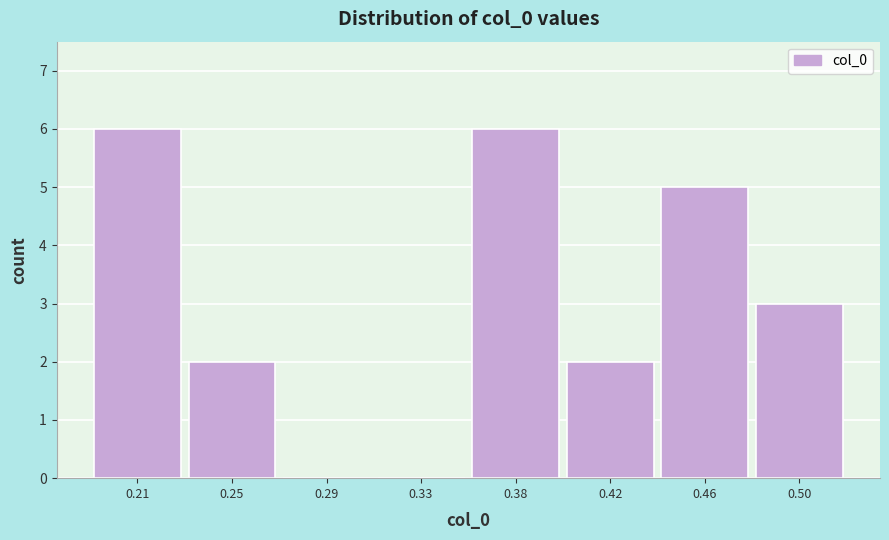

Reading left to right, what are all the values shown in this chart?

0.21=6	0.25=2	0.29=0	0.33=0	0.38=6	0.42=2	0.46=5	0.50=3